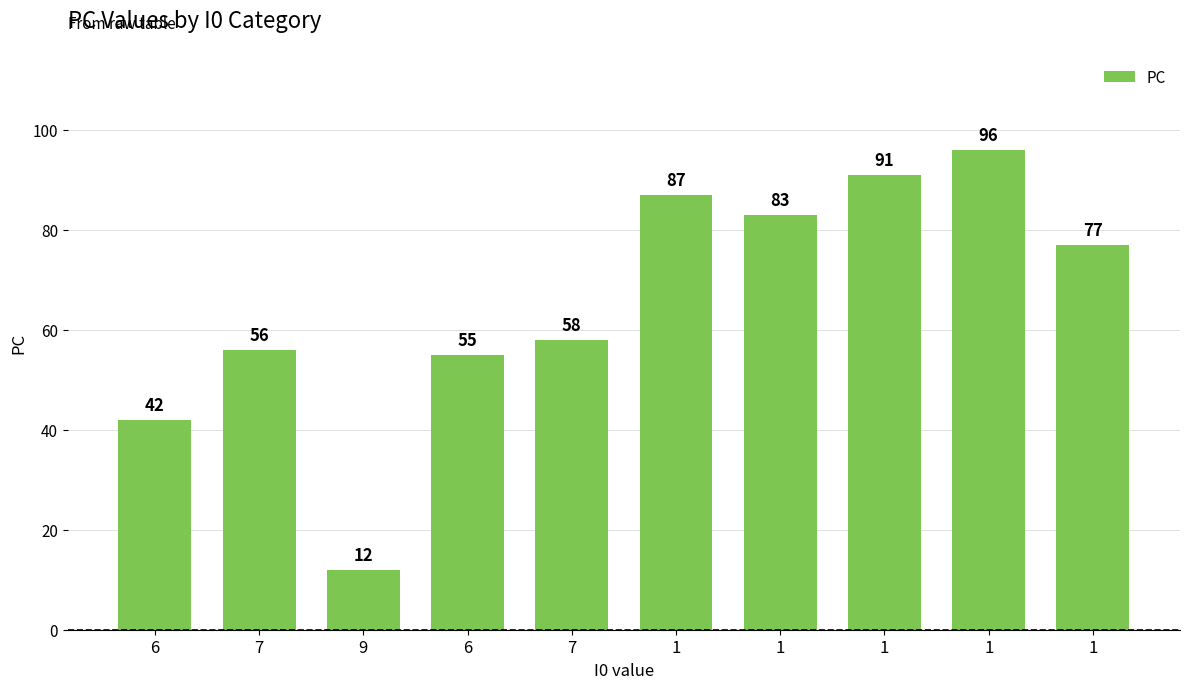

Between 1 and 1, which is larger?

1